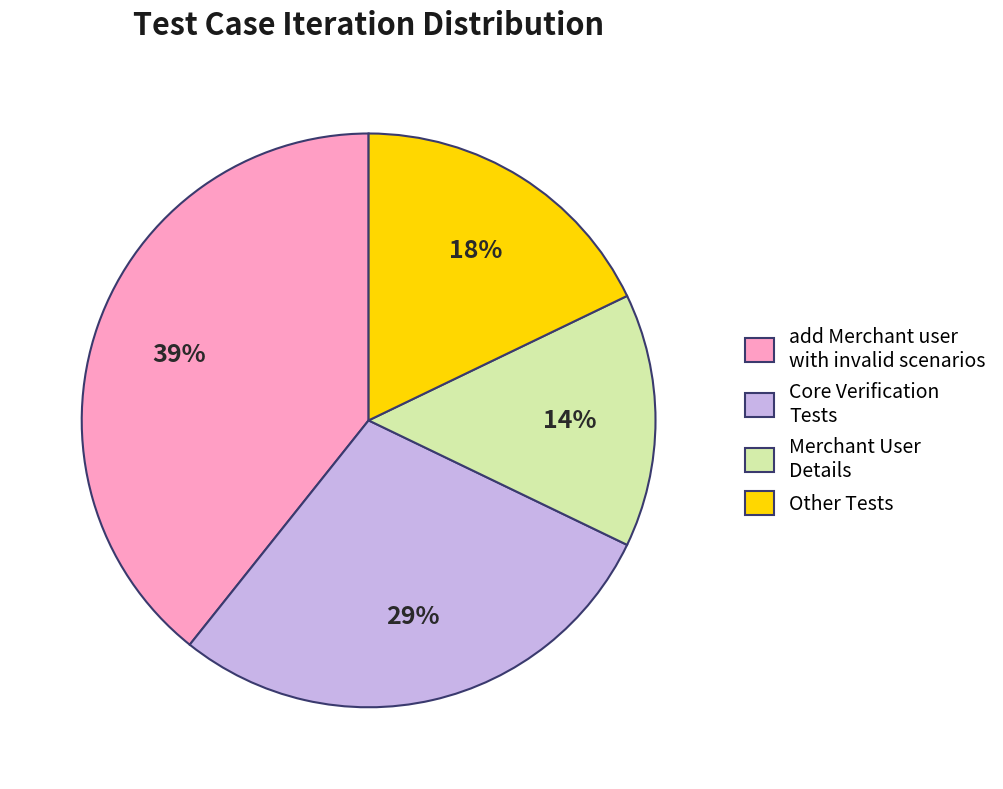

Which category has the biggest portion of the pie?

add Merchant user with invalid scenarios